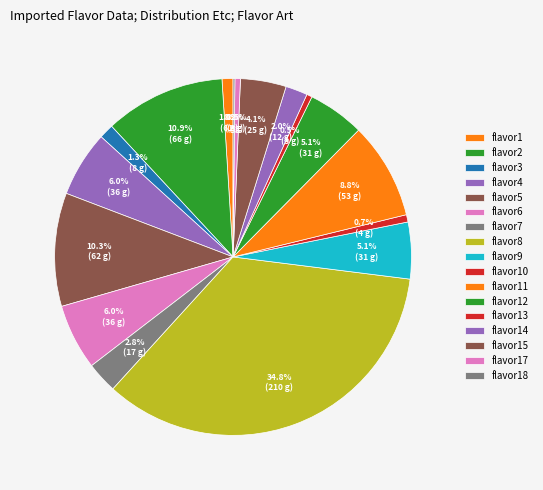

To the nearest percent, what percentage of the pie is flavor1?

1%